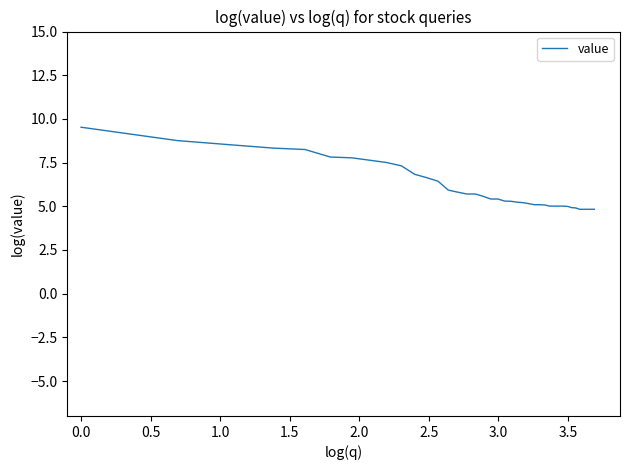

What is the difference between the maximum and minimum values?

4.7